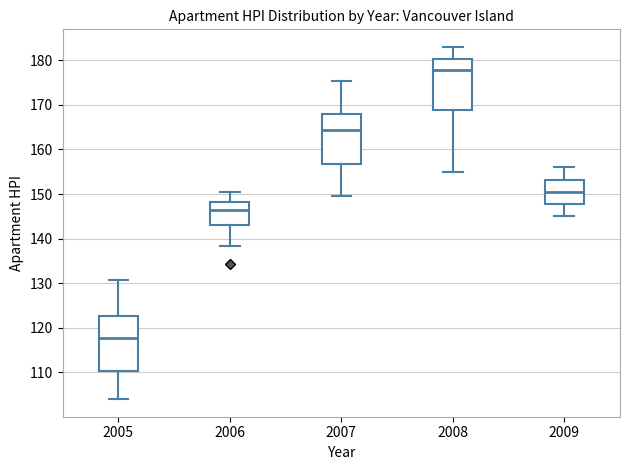

Reading left to right, read every box against the y-axis: the position of its median line, the range the box covers, and the ends of its whiskers. The values are not printed on the chart, so give them approximately, as read against the axis.

2005: median 118, box 110 to 123, whiskers 104 to 131
2006: median 146, box 143 to 148, whiskers 138 to 151
2007: median 164, box 157 to 168, whiskers 150 to 175
2008: median 178, box 169 to 180, whiskers 155 to 183
2009: median 151, box 148 to 153, whiskers 145 to 156